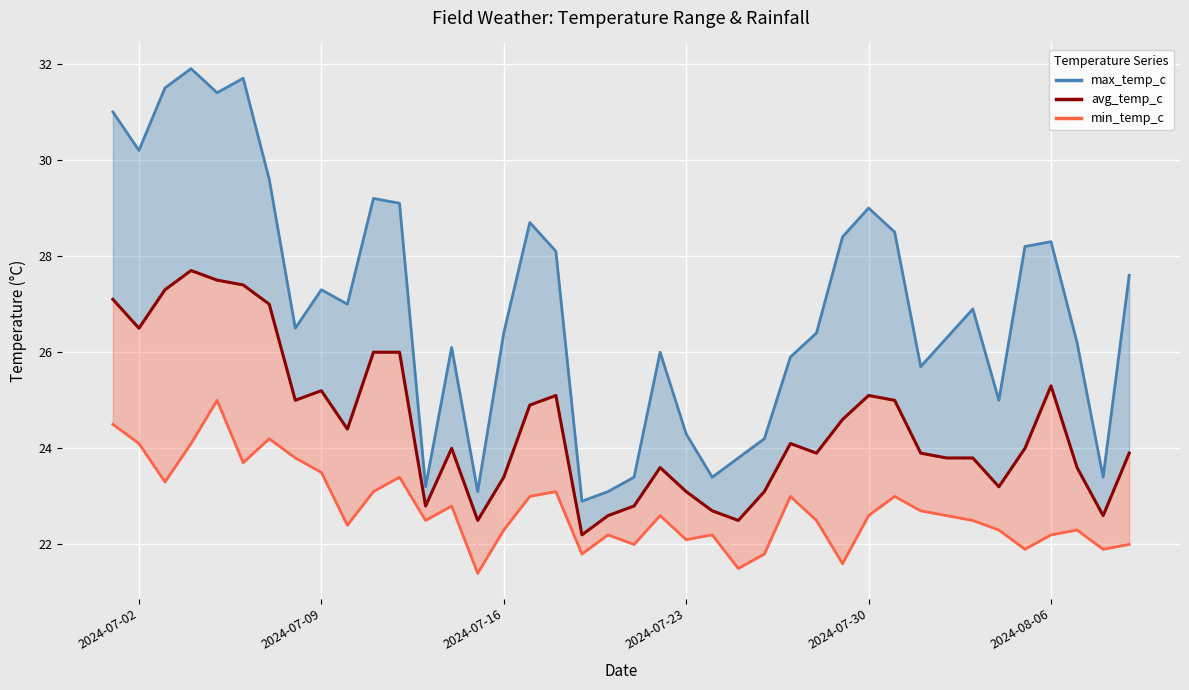

True or false: avg_temp_c and max_temp_c line cross at least once.

False